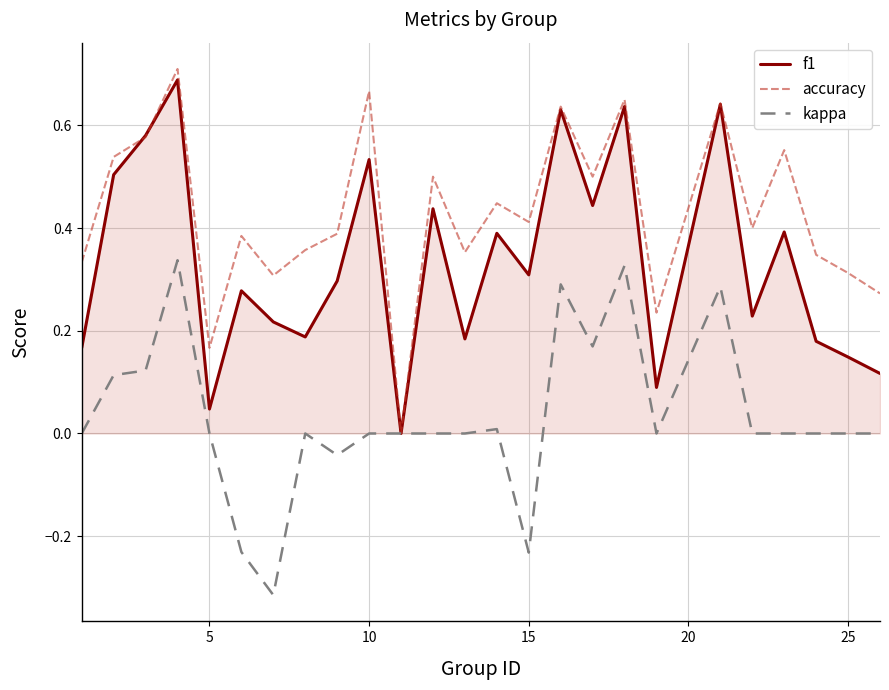

Which series has the largest total across all categories?

accuracy